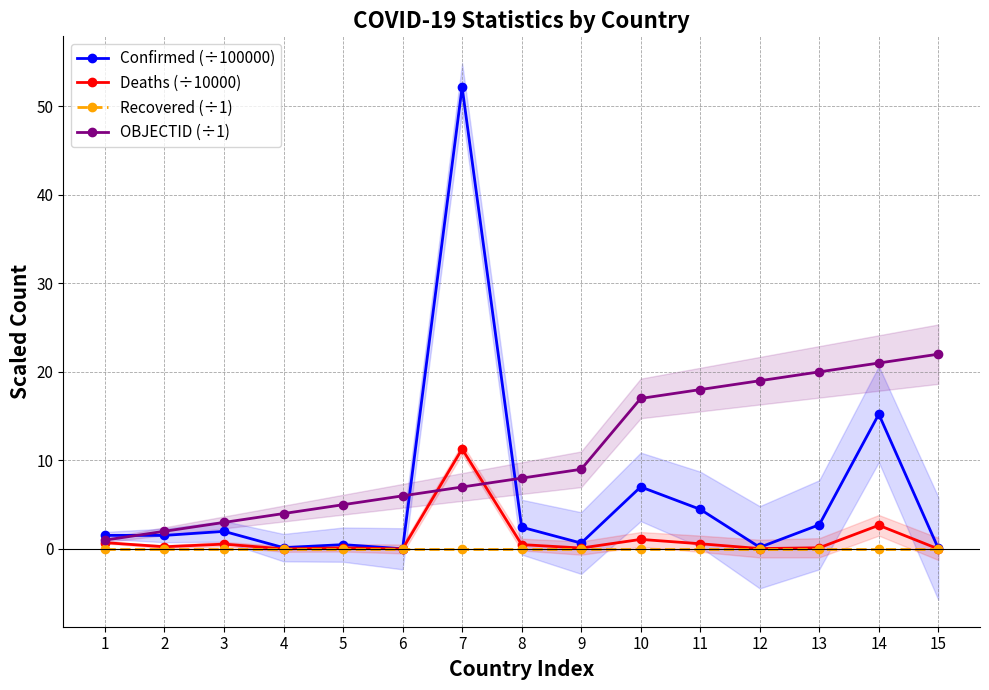

Reading left to right, extract all data points from this chart.

Confirmed (÷100000): 1.5	1.5	2.0	0.2	0.5	0.0	52.2	2.5	0.7	7.0	4.5	0.2	2.7	15.2	0.1
Deaths (÷10000): 0.7	0.3	0.5	0.0	0.1	0.0	11.3	0.5	0.1	1.1	0.6	0.0	0.1	2.7	0.0
Recovered (÷1): 0.0	0.0	0.0	0.0	0.0	0.0	0.0	0.0	0.0	0.0	0.0	0.0	0.0	0.0	0.0
OBJECTID (÷1): 1.0	2.0	3.0	4.0	5.0	6.0	7.0	8.0	9.0	17.0	18.0	19.0	20.0	21.0	22.0